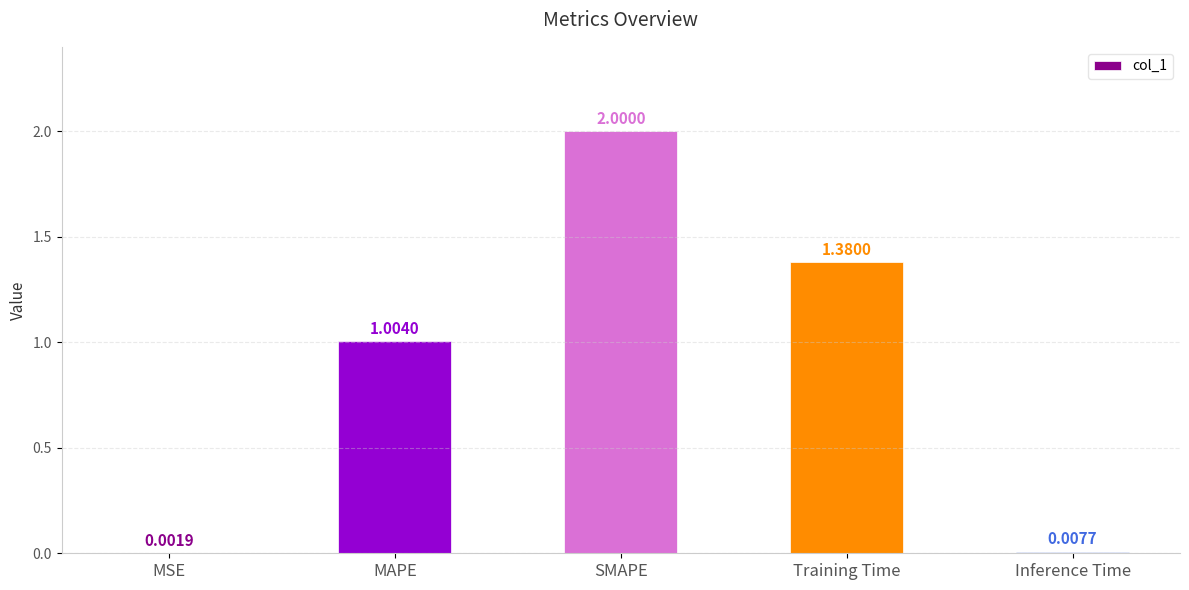

What is the difference between the values at Inference Time and SMAPE?

2.0